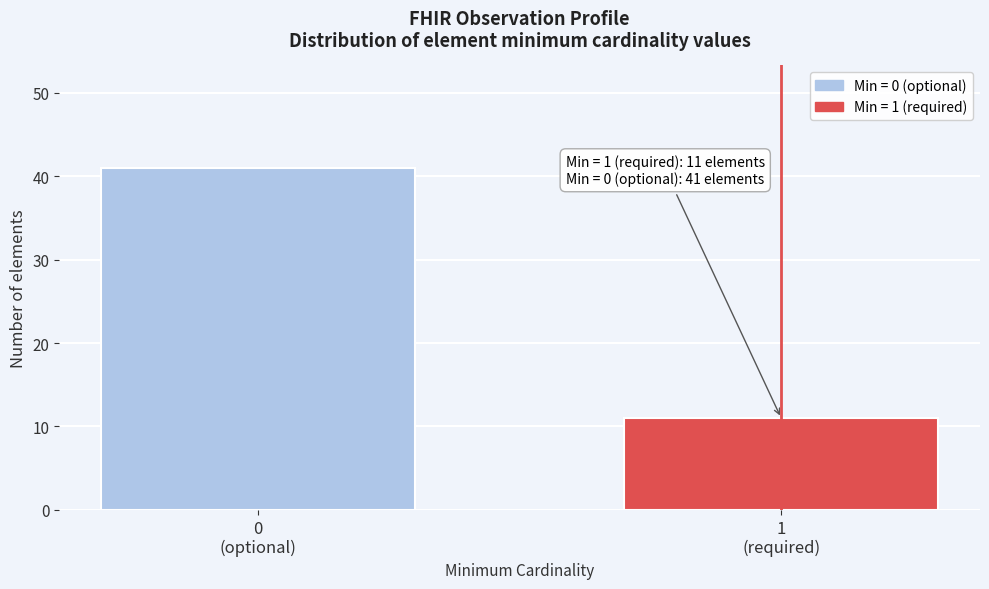

Reading right to left, list all the values displayed in this chart.

11	41